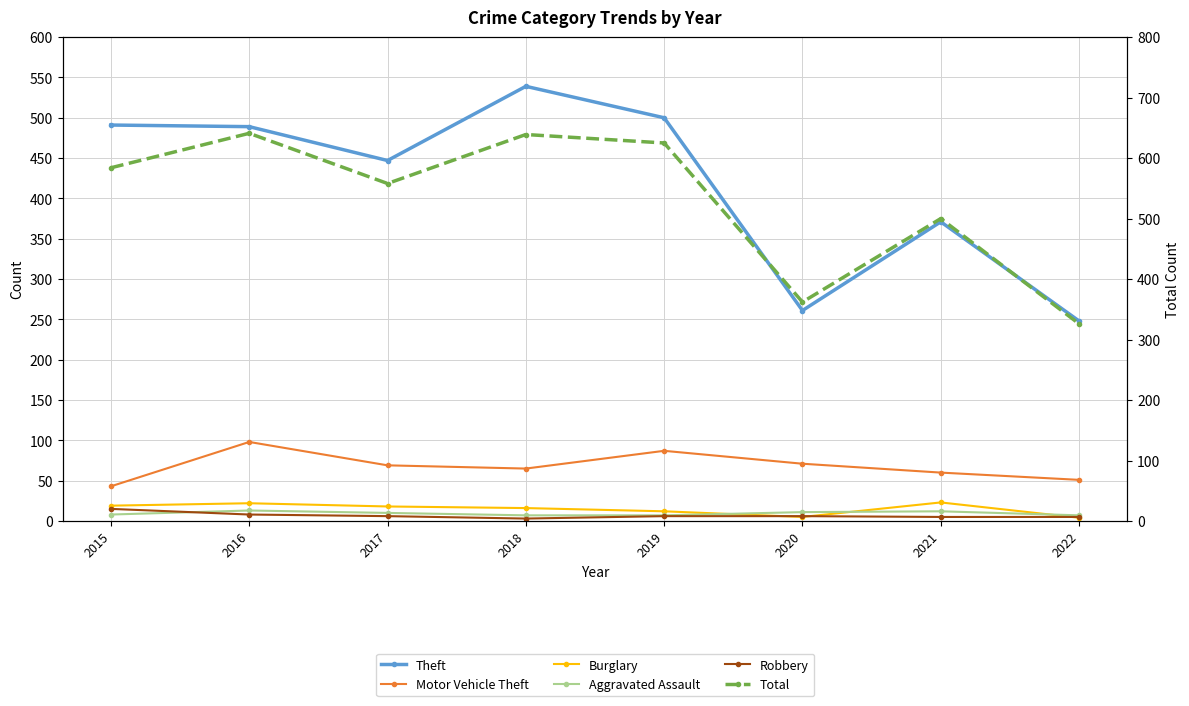

At which category does Burglary reach its first local peak?

2016